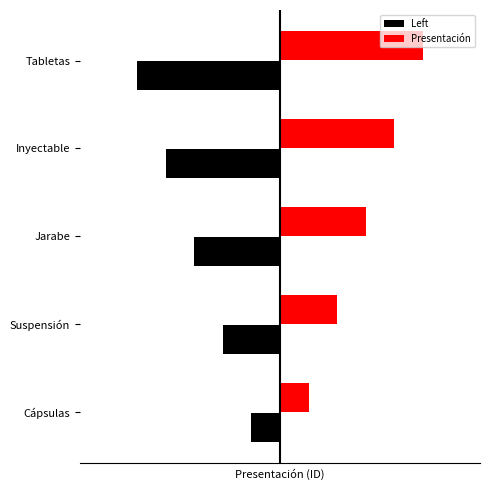

Rank the series by their maximum value, from lowest to highest.

Left, Presentación